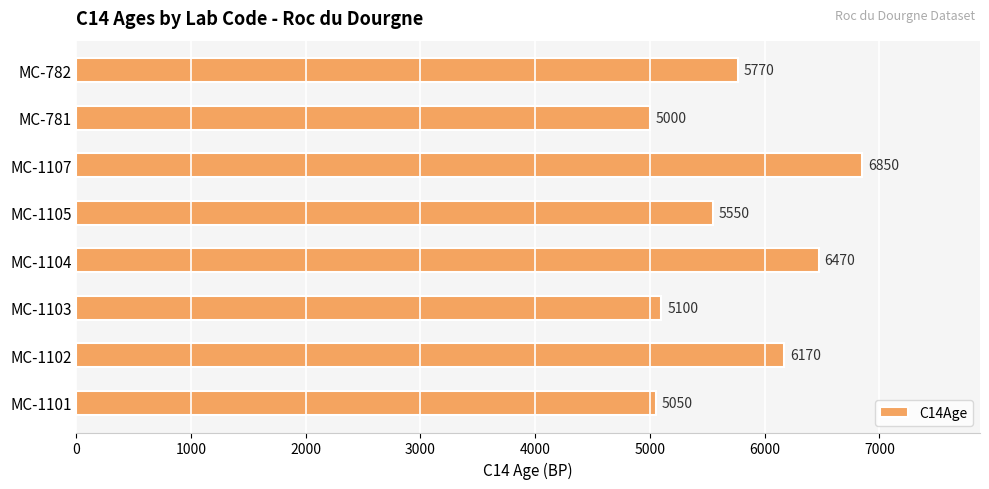

At which category does the chart reach its peak across all series?

MC-1107